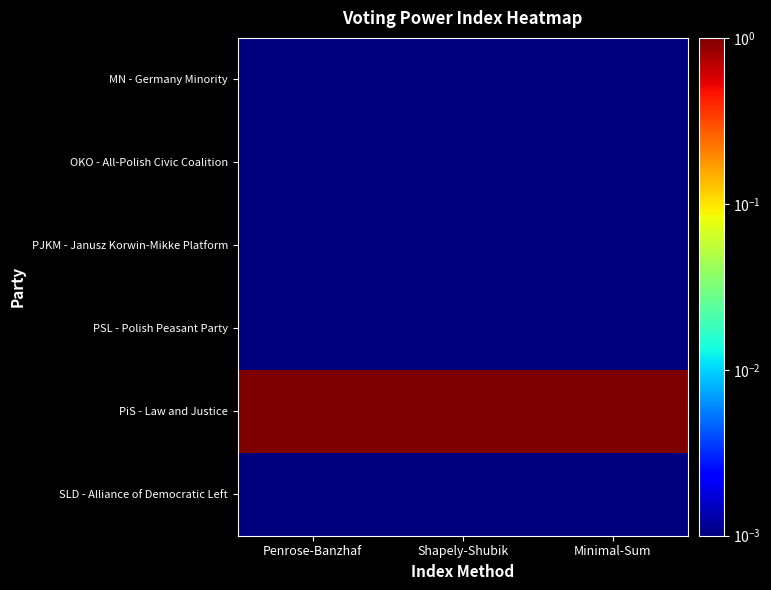

Which series has the largest total across all categories?

PiS - Law and Justice